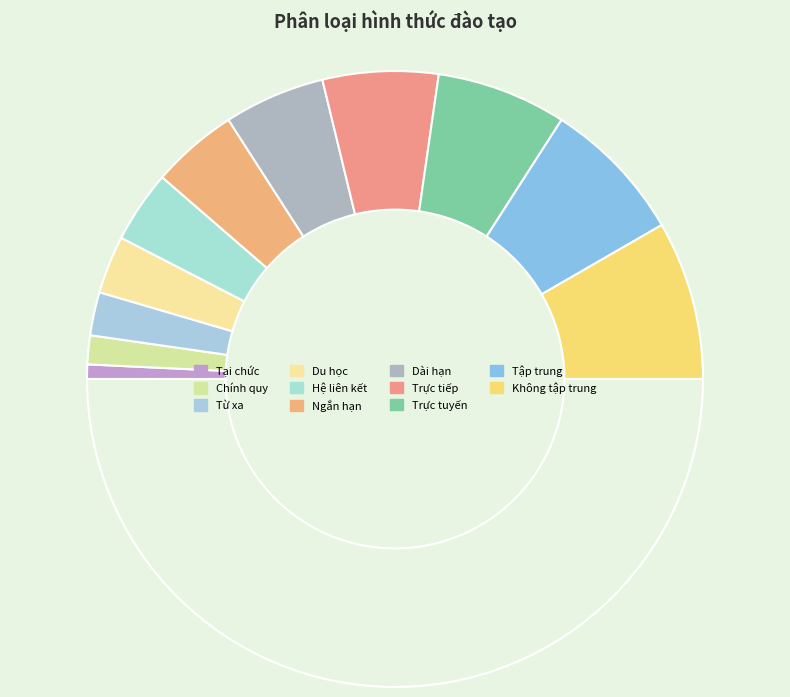

How many slices are in this pie chart?

12